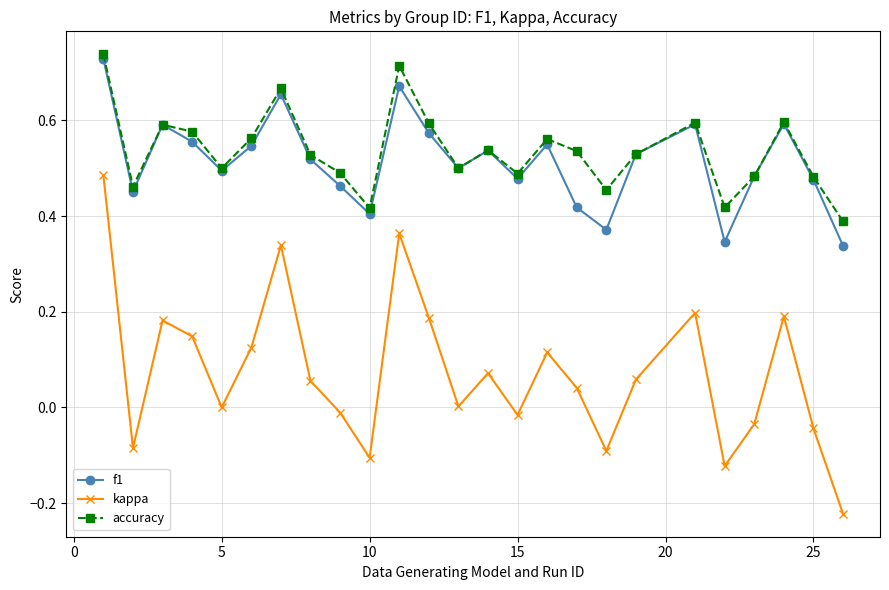

What is the sum of all accuracy values?

13.4